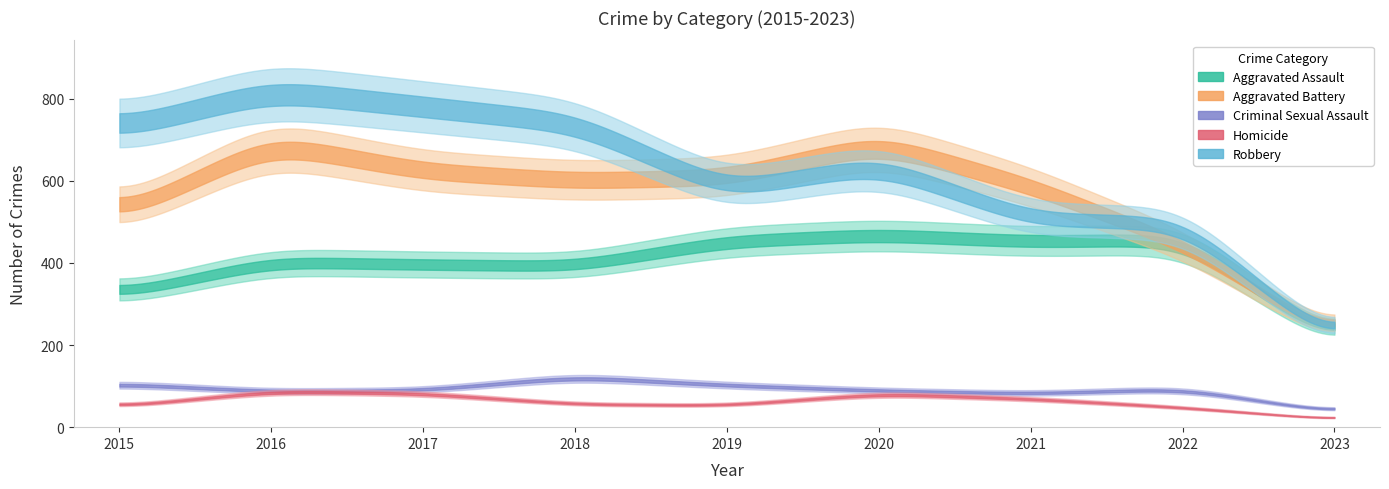

What are all the series names shown in the legend?

Aggravated Assault, Aggravated Battery, Criminal Sexual Assault, Homicide, Robbery